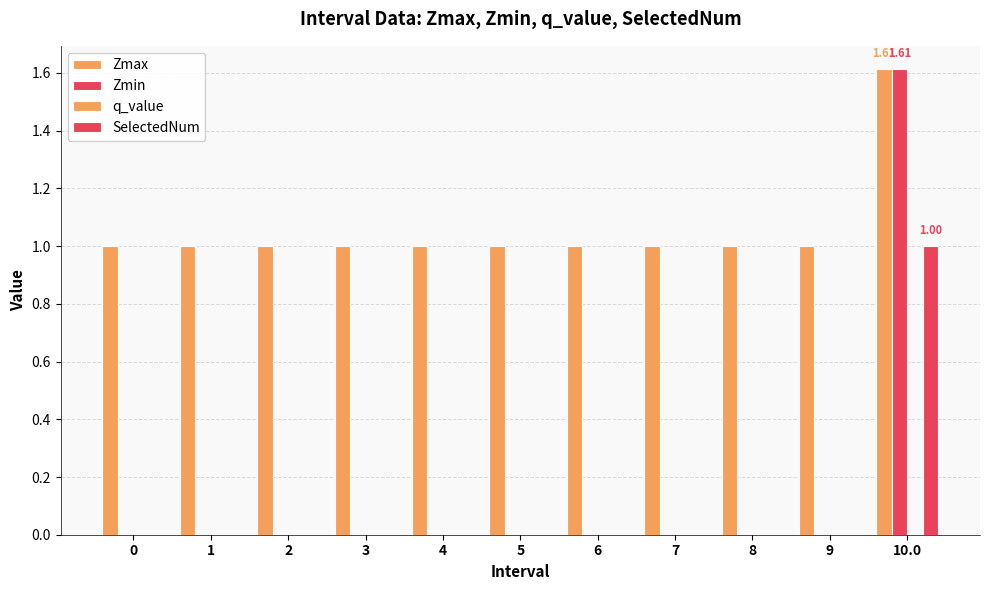

At which category does the chart reach its peak across all series?

10.0